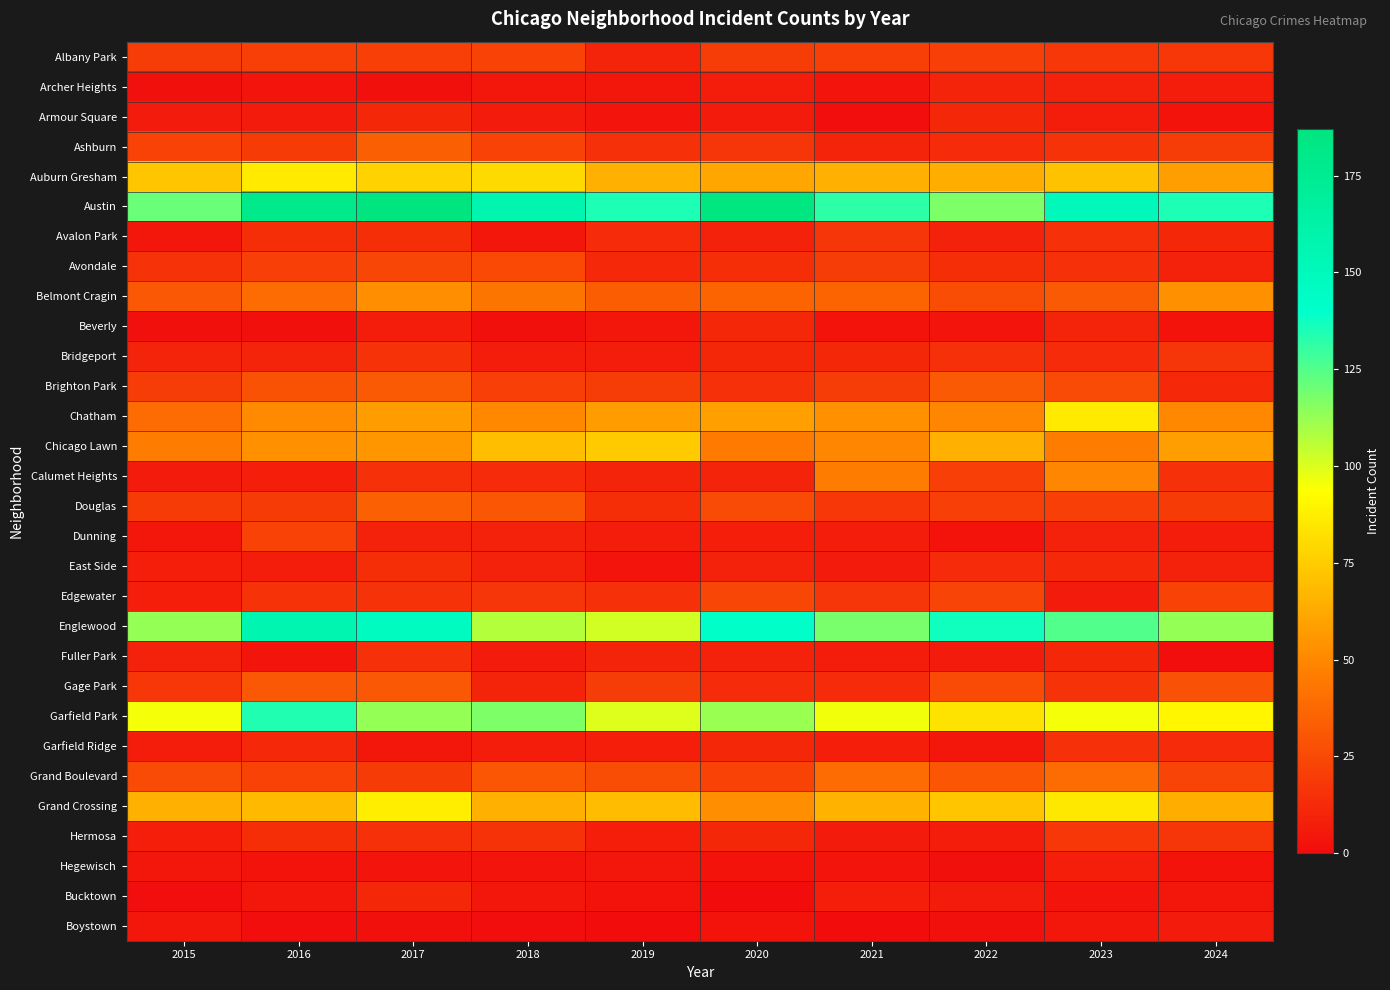

Count the number of categories in the chart.

10